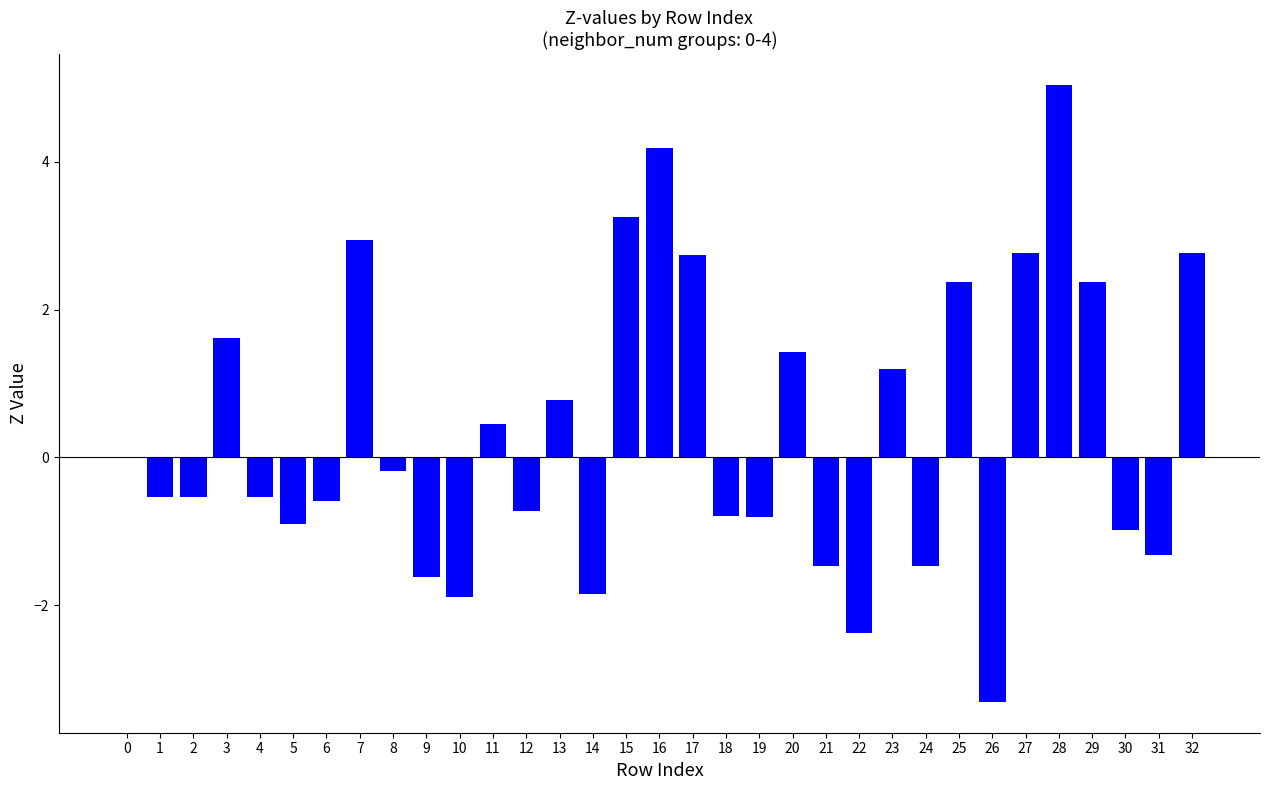

Which label corresponds to the largest value in the chart?

28